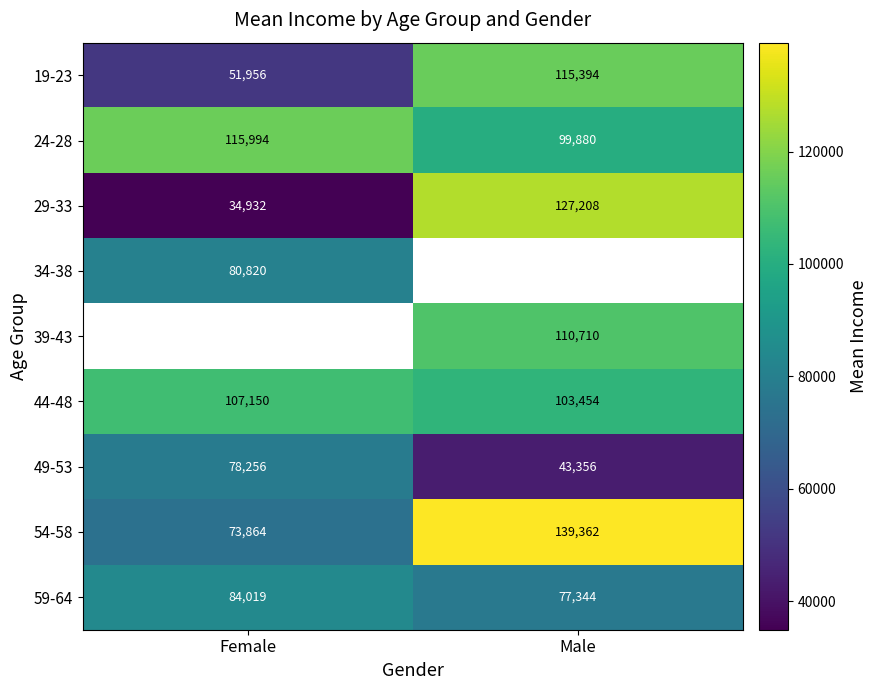

Count the number of data series in this chart.

9